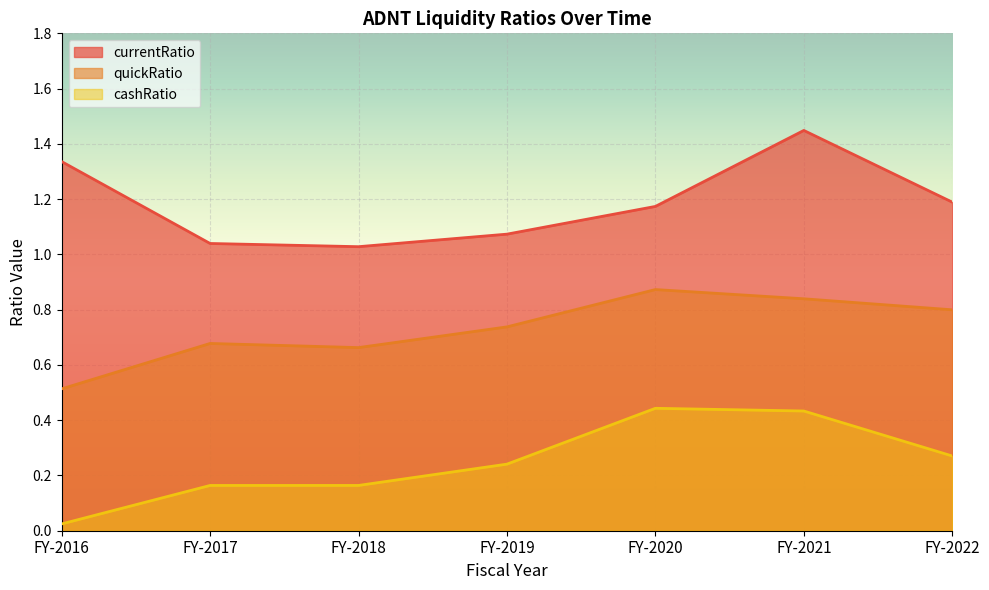

At which label does cashRatio reach its peak?

FY-2020